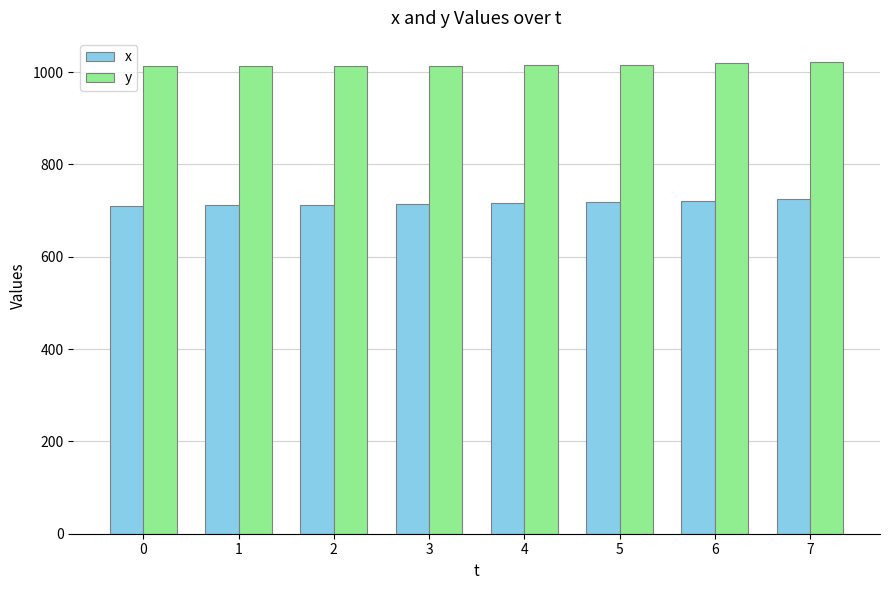

The y series shows 1014 at 3. True or false?

True